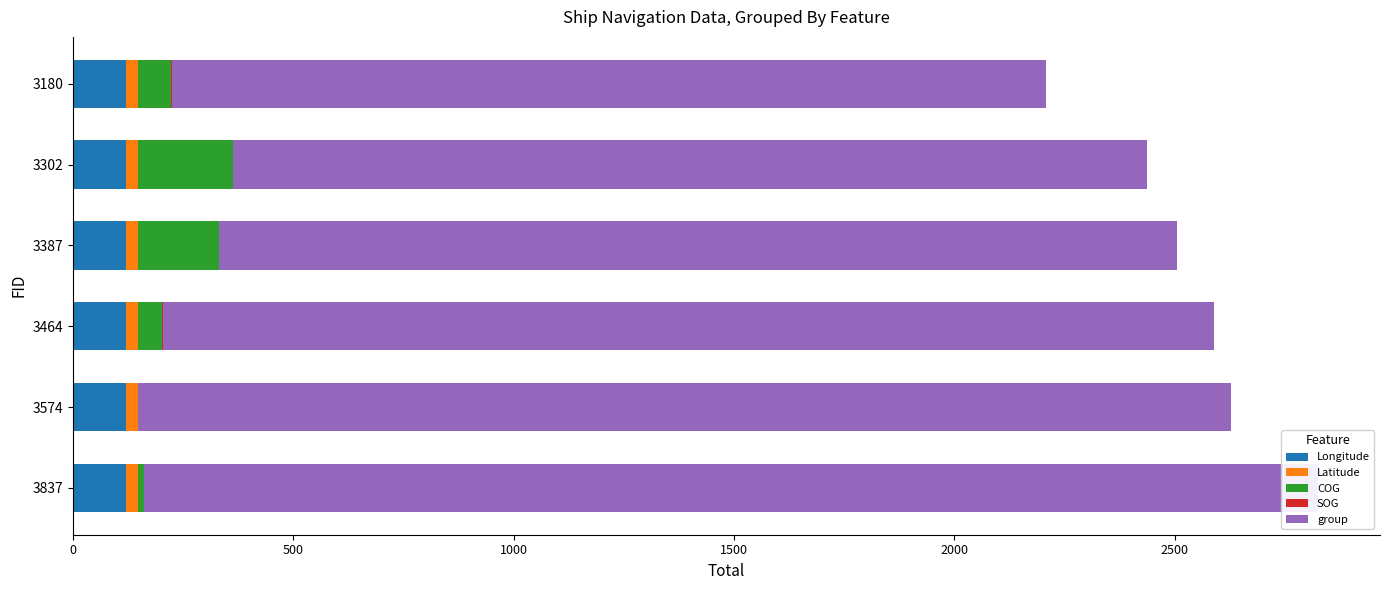

At how many categories does at least one series exceed 1238?

6